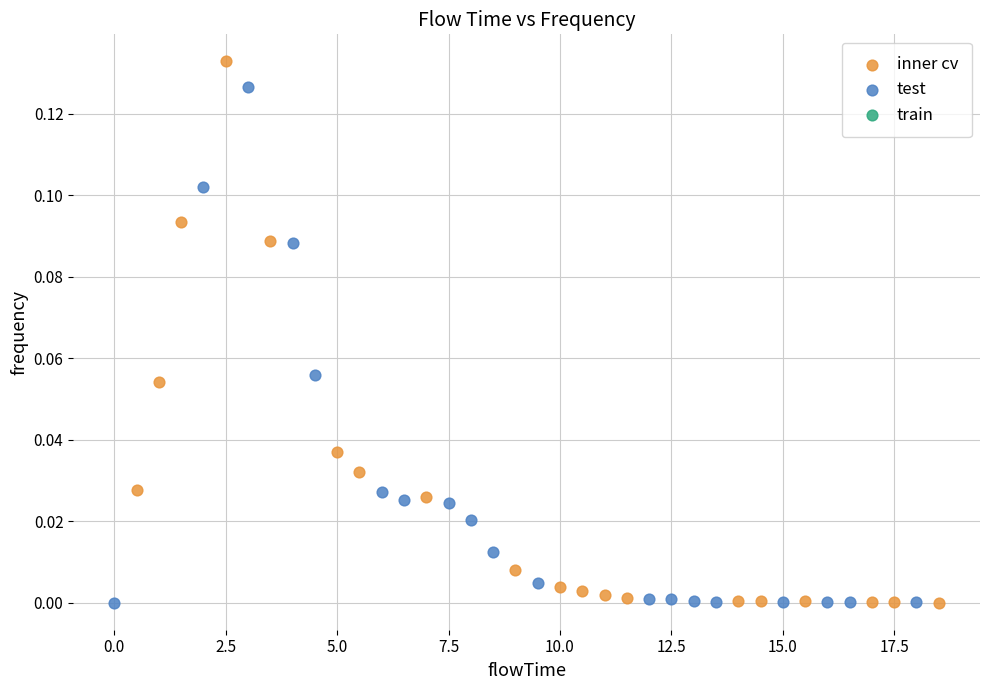

Which series has the widest spread of Y values?

inner cv